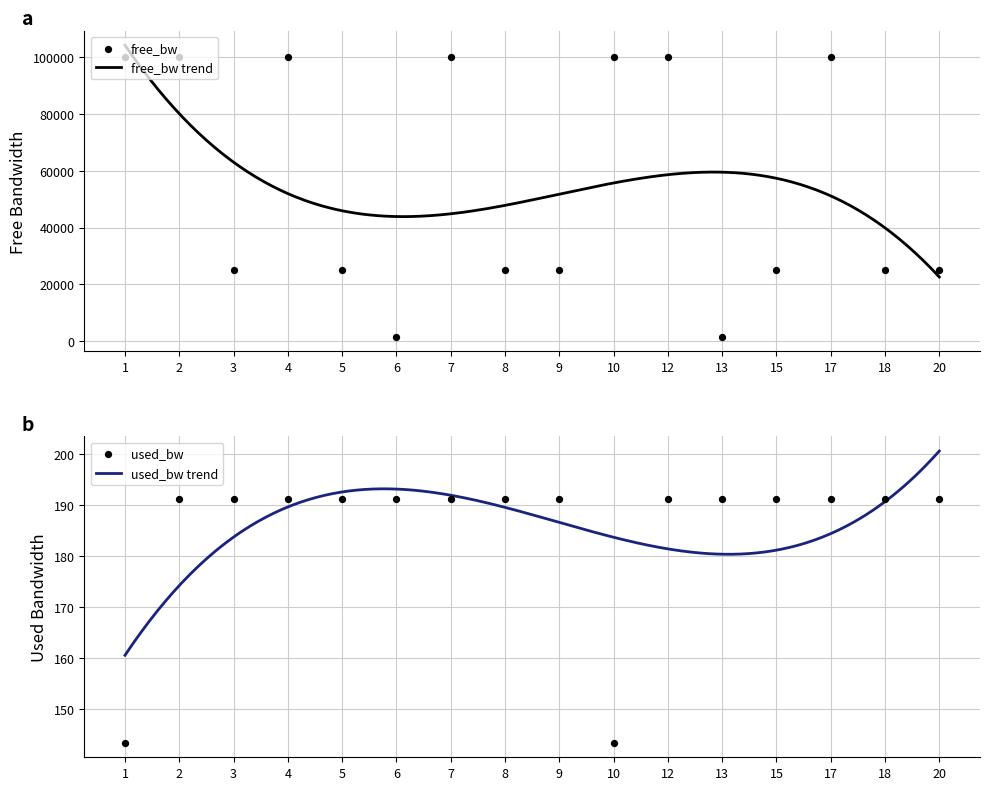

What is the total value across all series at 1?

100143.3